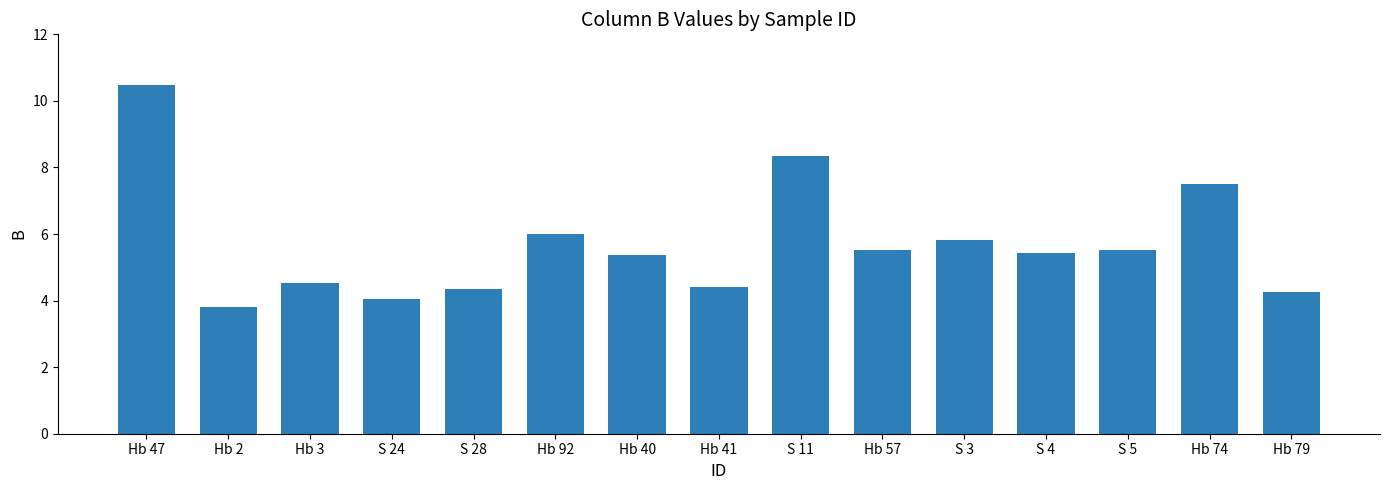

What position from the right is Hb 47?

15